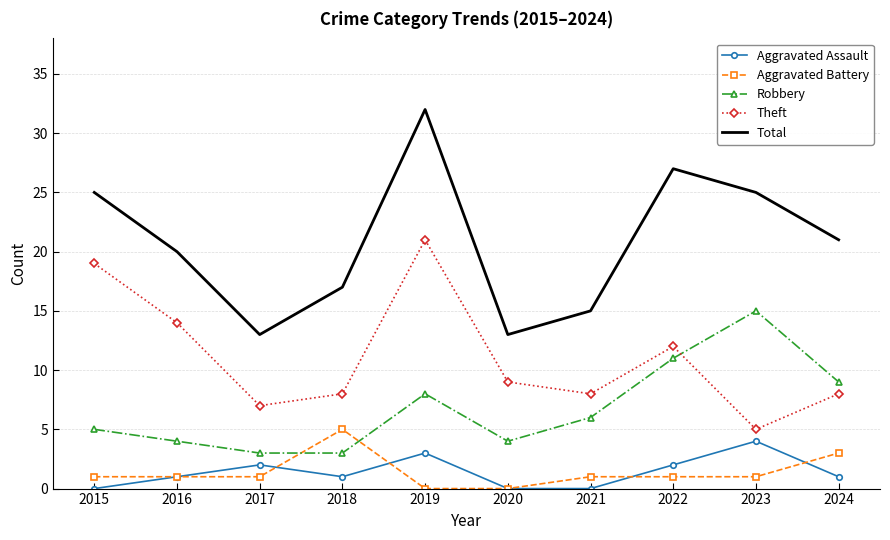

Between 2015 and 2022, which series saw the biggest shift?

Theft